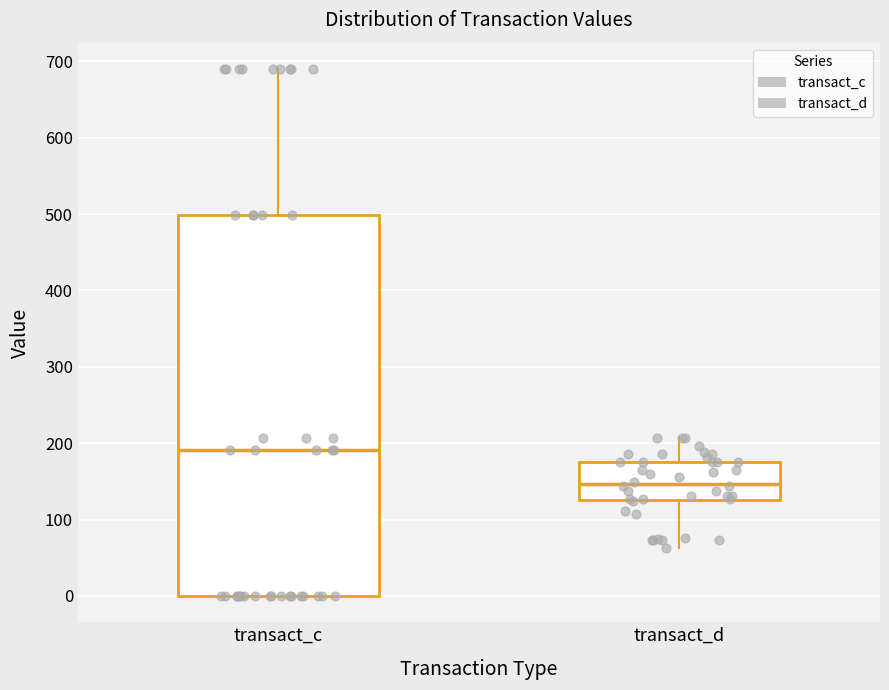

Where does the lower whisker of the box for transact_d end on the y-axis? The values are not printed on the chart, so give them approximately, as read against the axis.

60